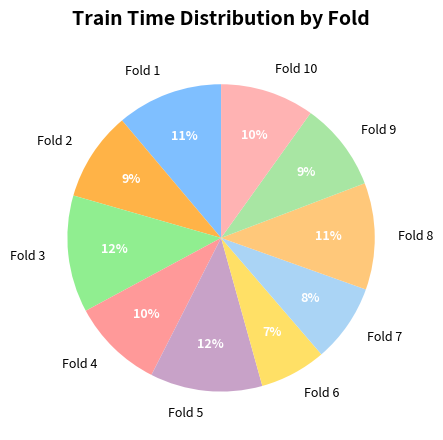

To the nearest percent, what percentage of the pie is Fold 8?

11%